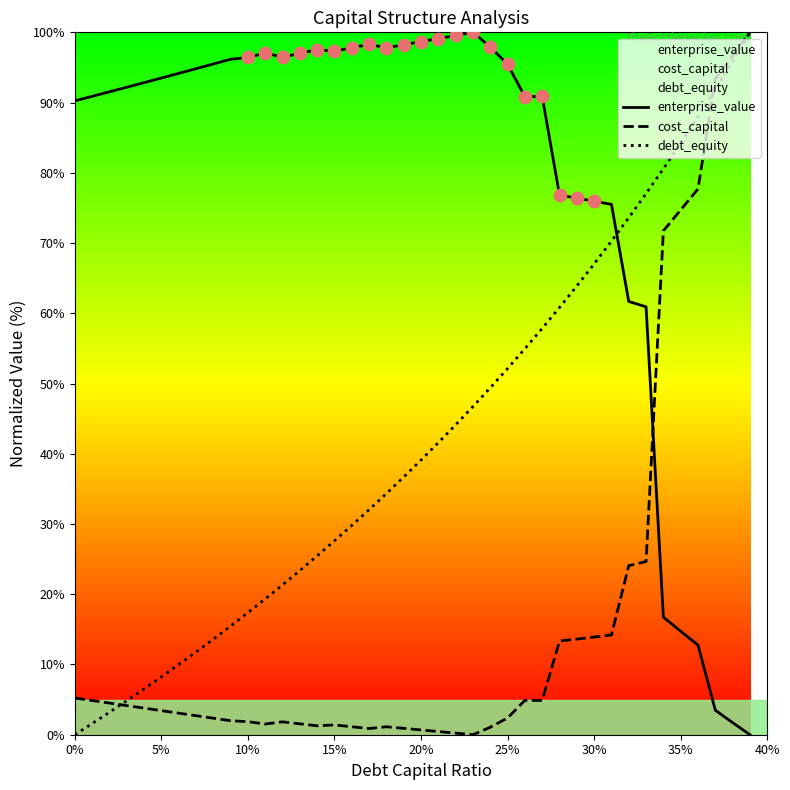

Which series has the largest Y range (max minus min)?

enterprise_value